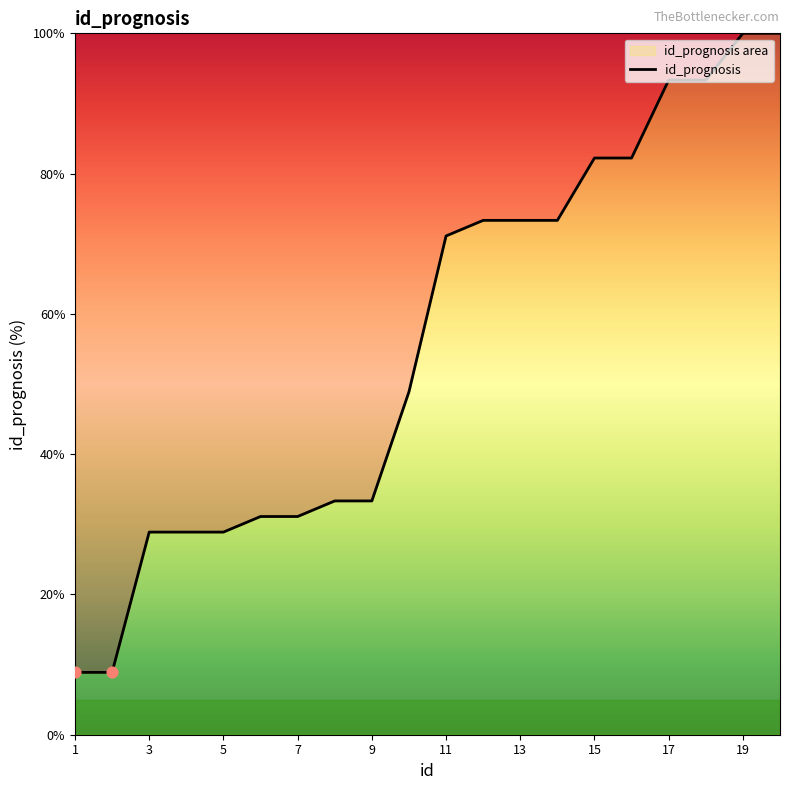

What is the change in value from 13 to 19?

+26.7